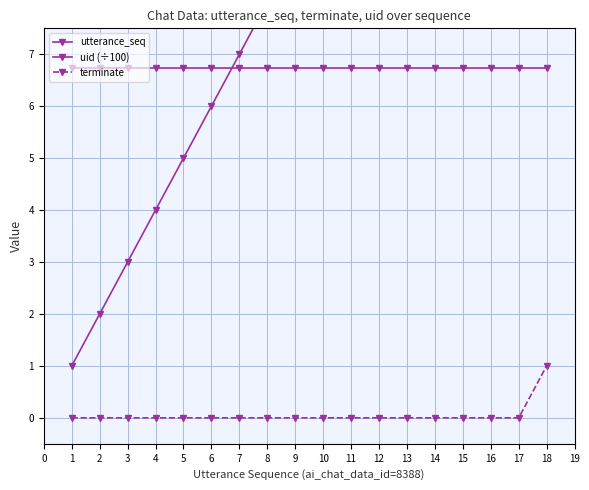

What is the average value of the utterance_seq series?

9.5